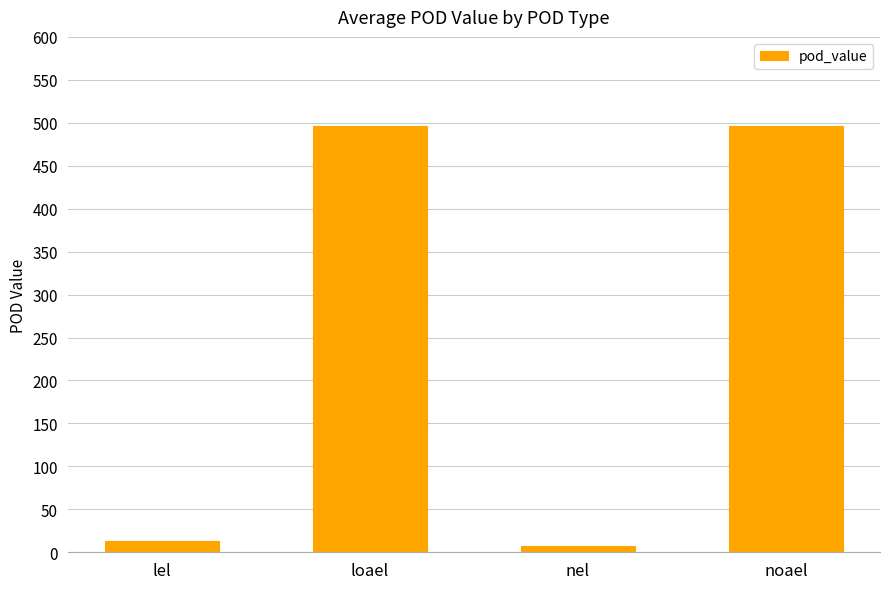

Which has a higher value, loael or nel?

loael